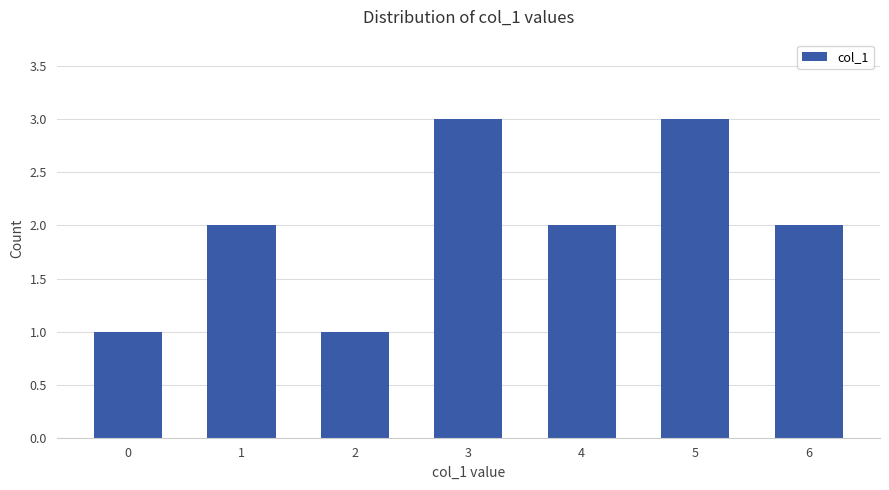

What is the value of the 6th bar from the left?

3